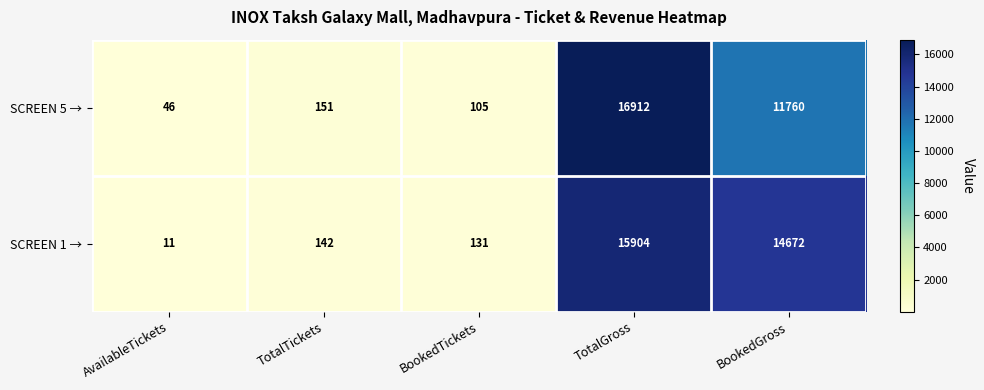

What is the spread (max minus min) of values at BookedGross?

2912